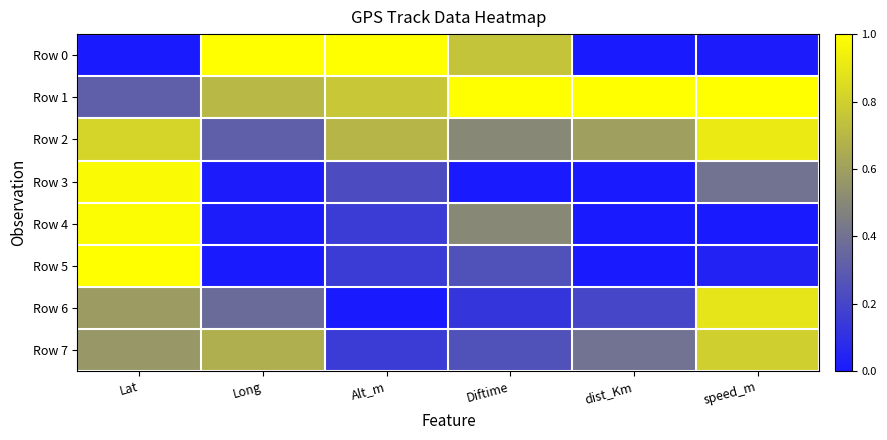

Which series has the widest spread of values?

Row 0